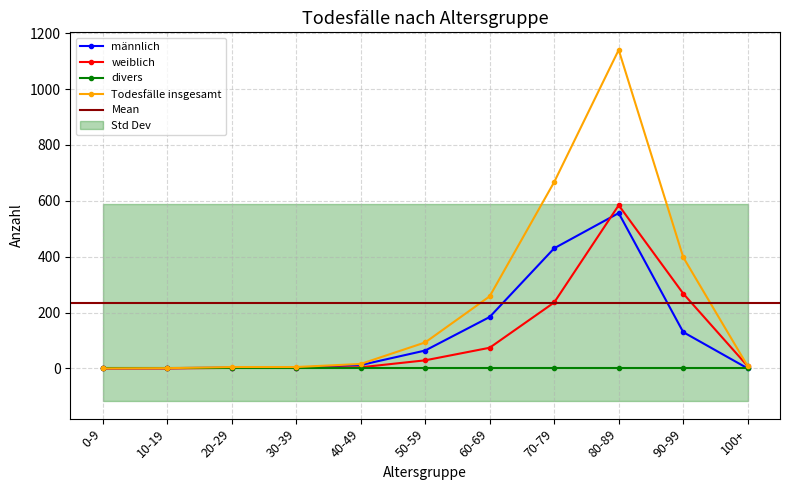

True or false: weiblich has a value of 268 at 90-99.

True